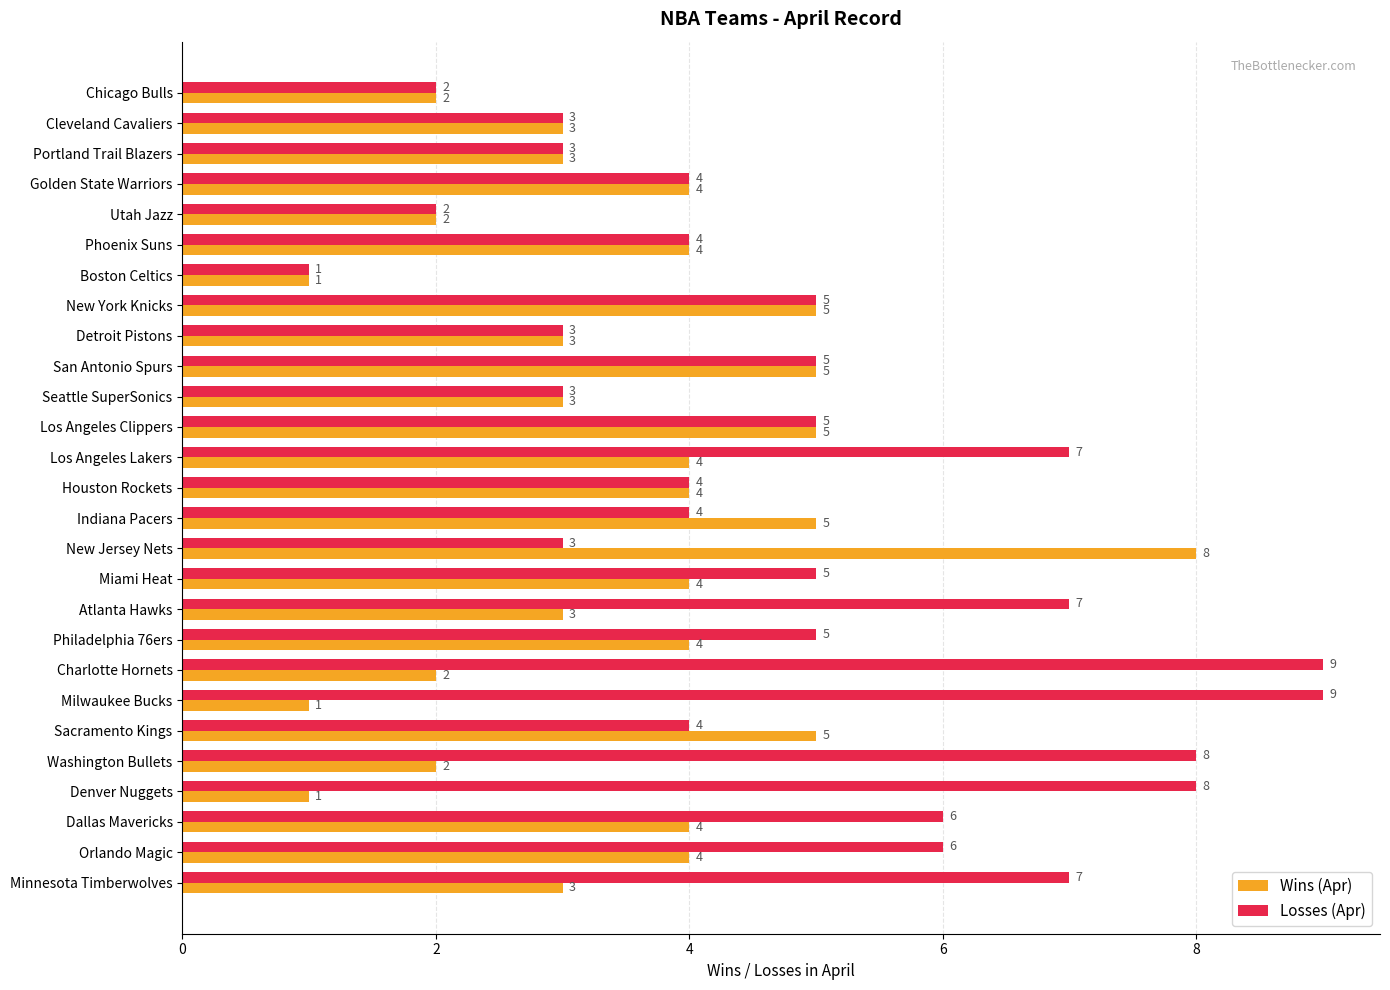

Which series has the largest range (max minus min)?

Losses (Apr)